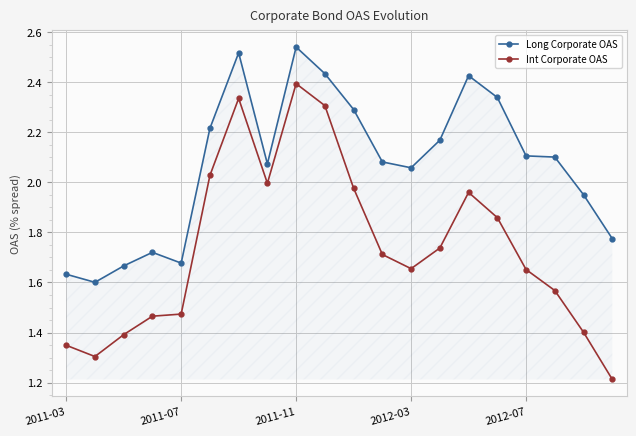

Which series has the largest total across all categories?

Long Corporate OAS